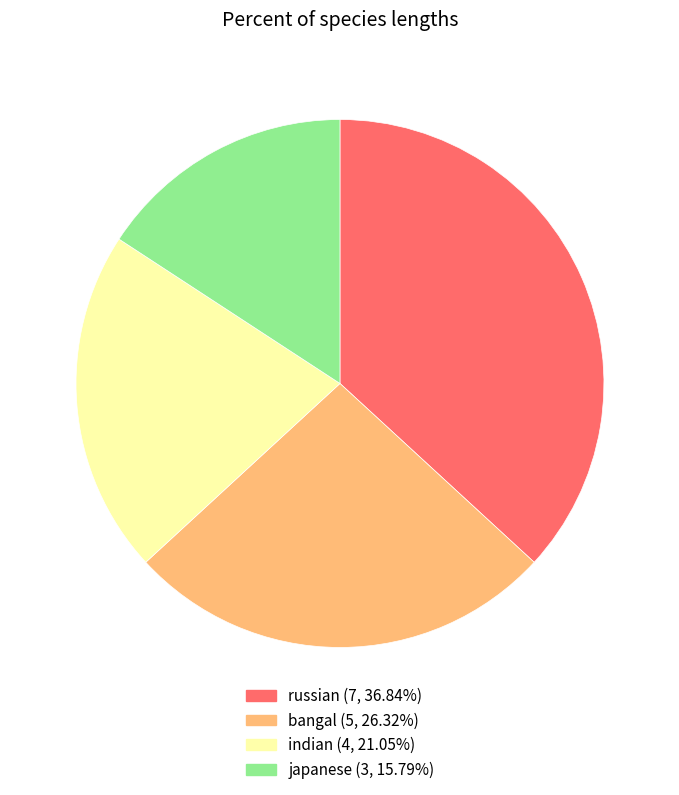

What is the ratio of the value at russian to the value at japanese?

2.3